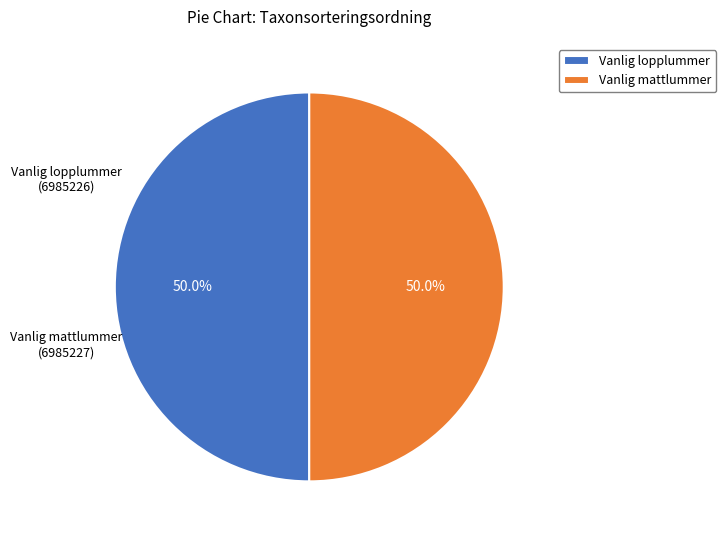

How much of the chart is everything except Vanlig lopplummer?

50.0%